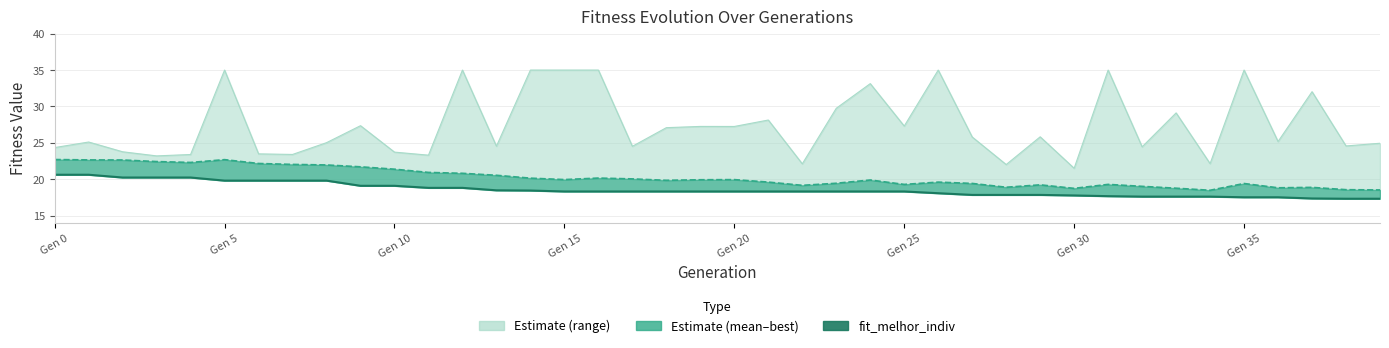

True or false: fit_melhor_indiv has a value of 8.3 at 13.

False